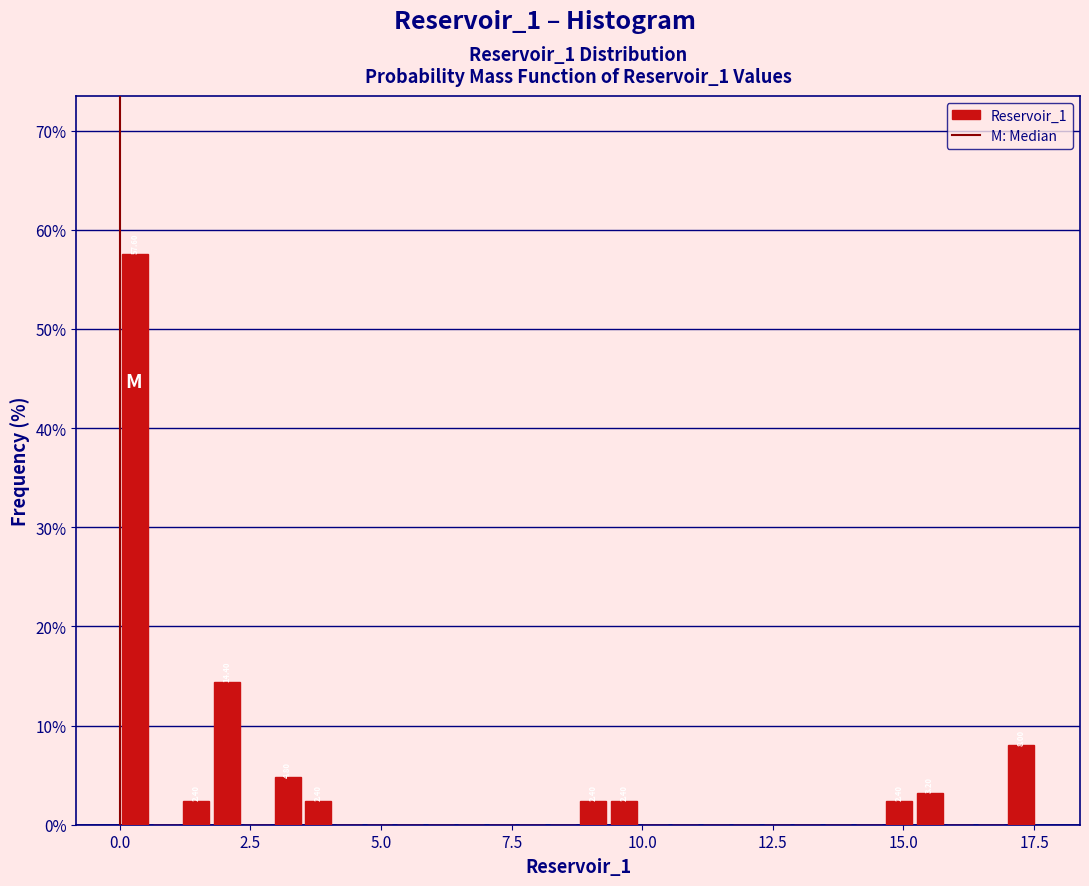

Read against the x-axis, roughly where is the centre of the tallest bar?

0.5